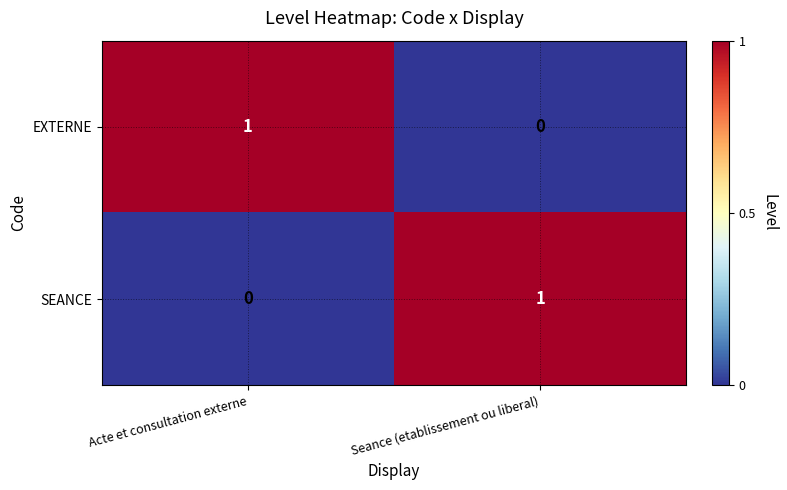

True or false: SEANCE has a value of 2 at Seance (etablissement ou liberal).

False